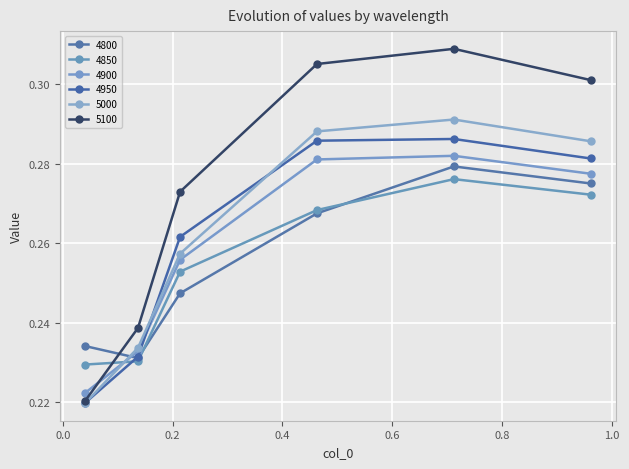

Count the number of data series in this chart.

6